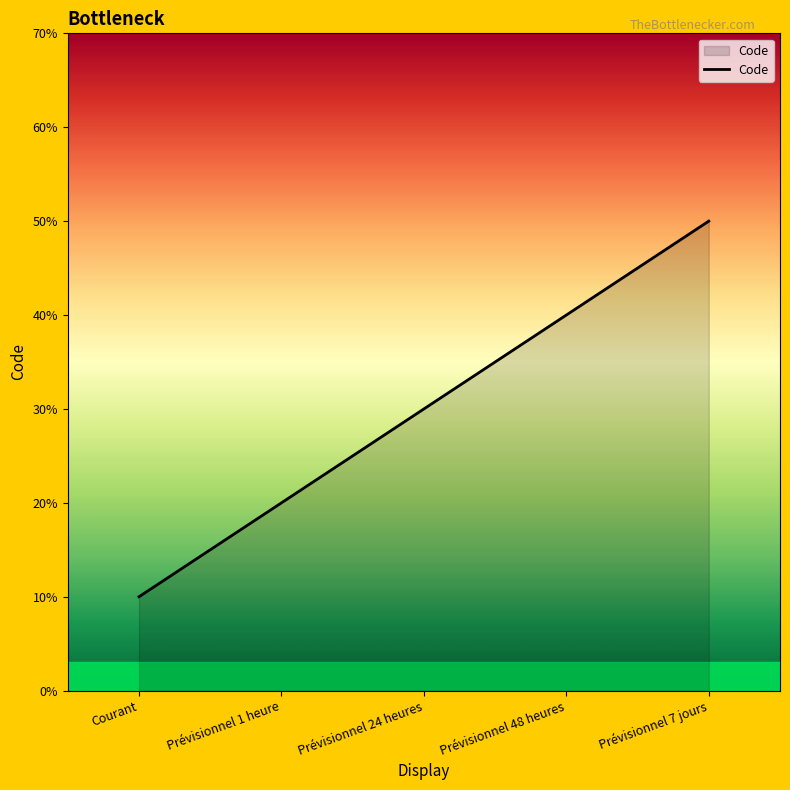

True or false: the data has more than 0 interior local peaks.

False